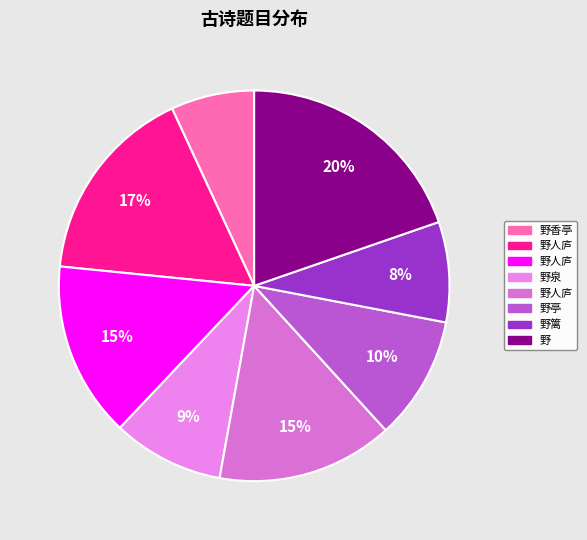

To the nearest percent, what is the difference between the largest and smallest slice percentages?

13%